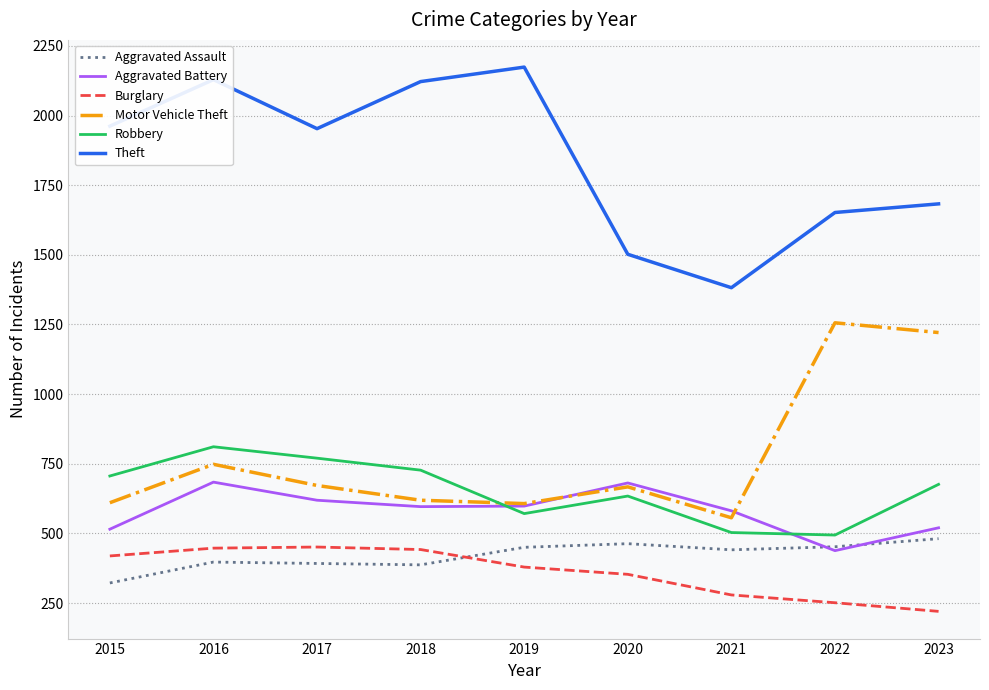

In Aggravated Assault, how many points are higher than both neighbors (excluding endpoints)?

2